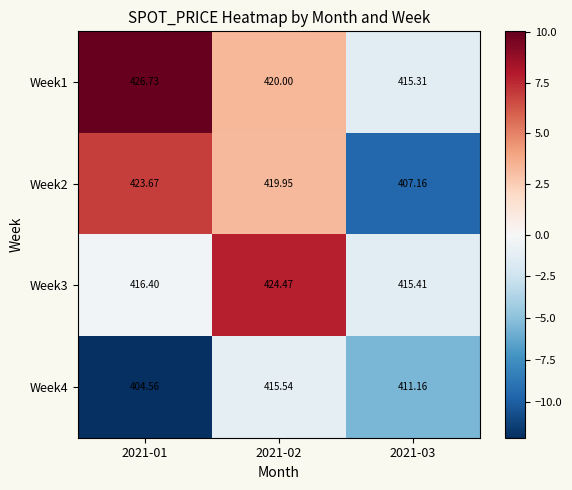

Count the number of categories in the chart.

3